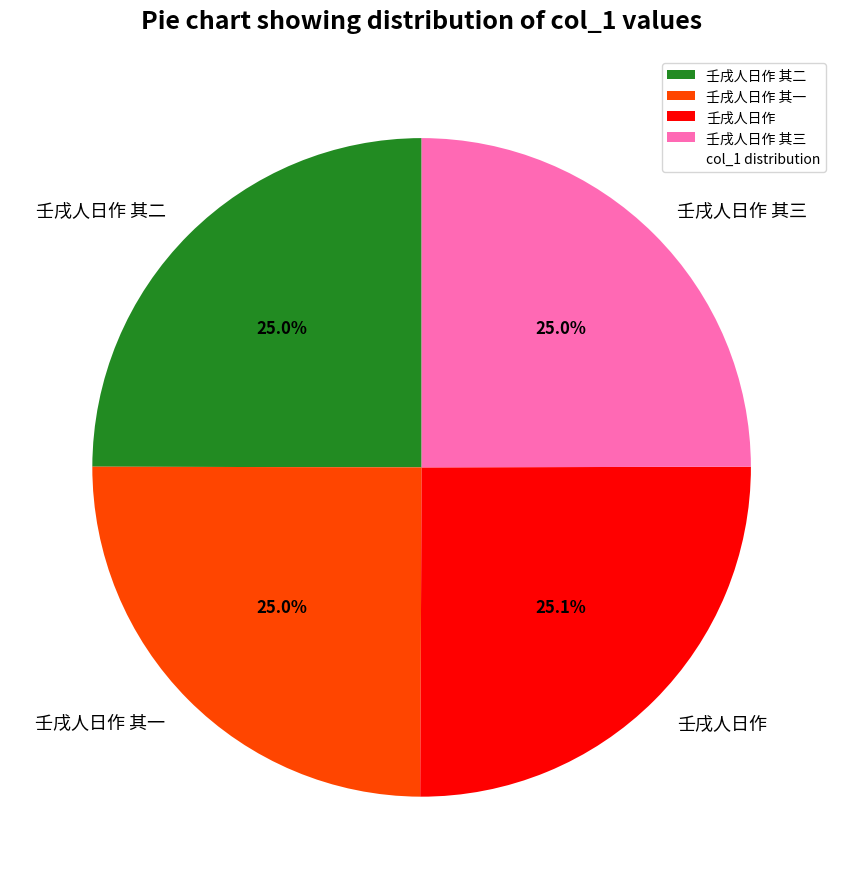

Is there a majority slice in this chart?

No